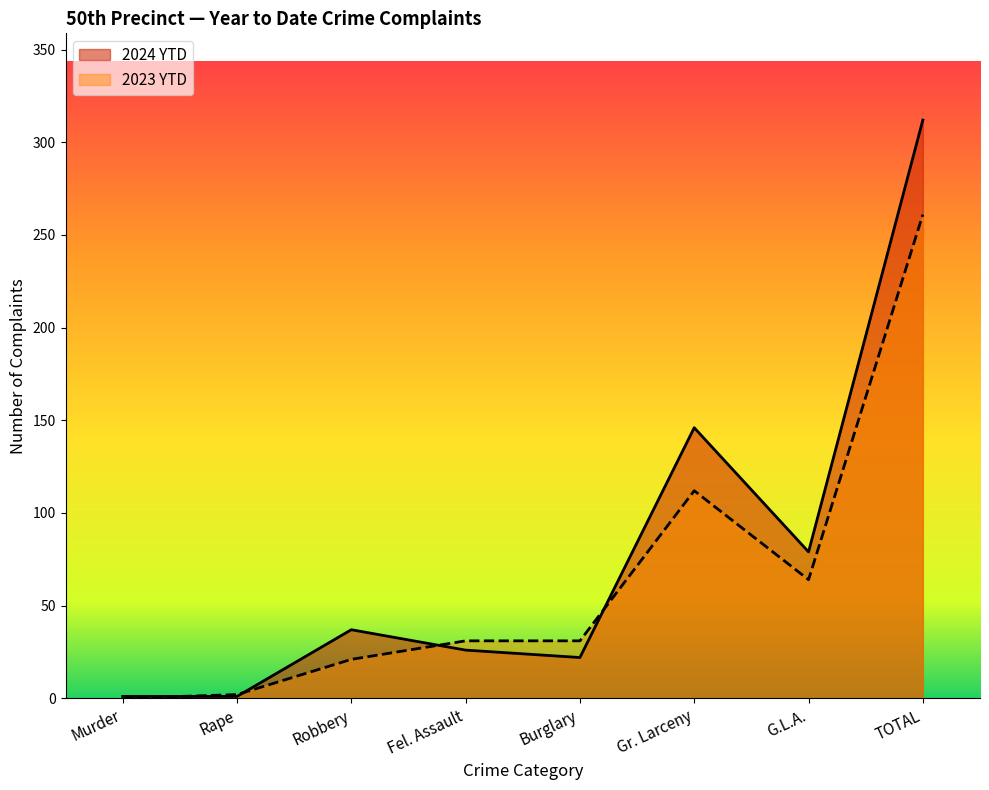

Which label corresponds to the smallest value in the chart?

Murder